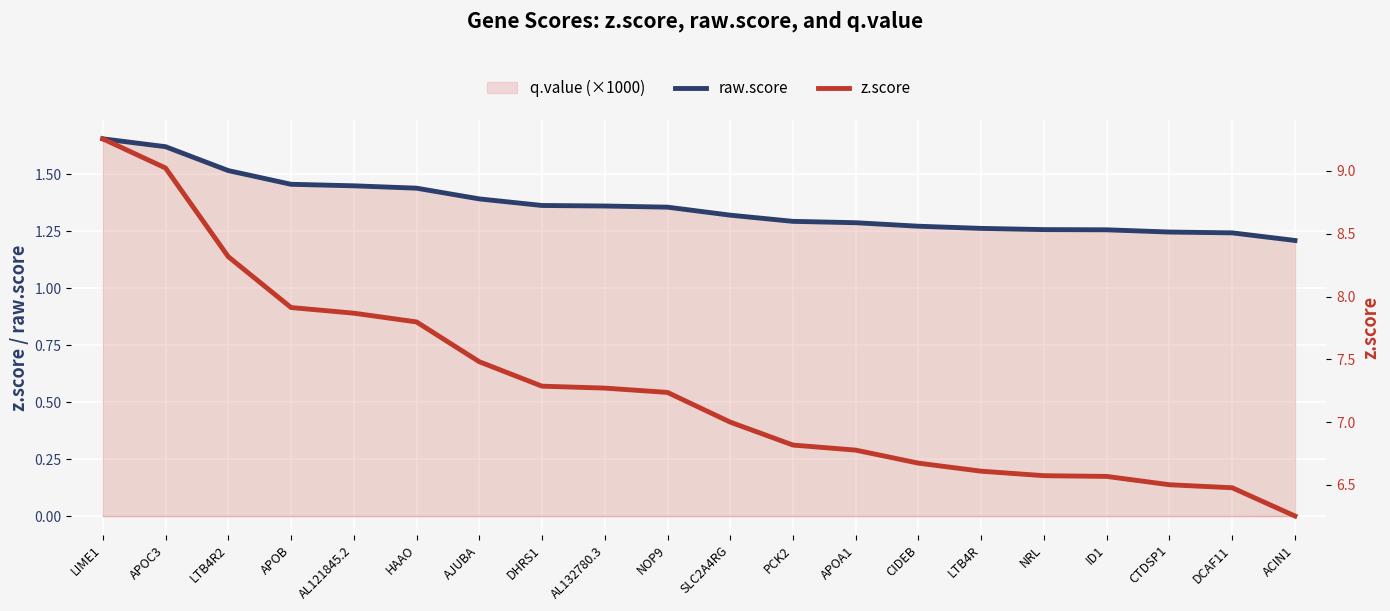

True or false: raw.score has a value of 0.6 at CTDSP1.

False